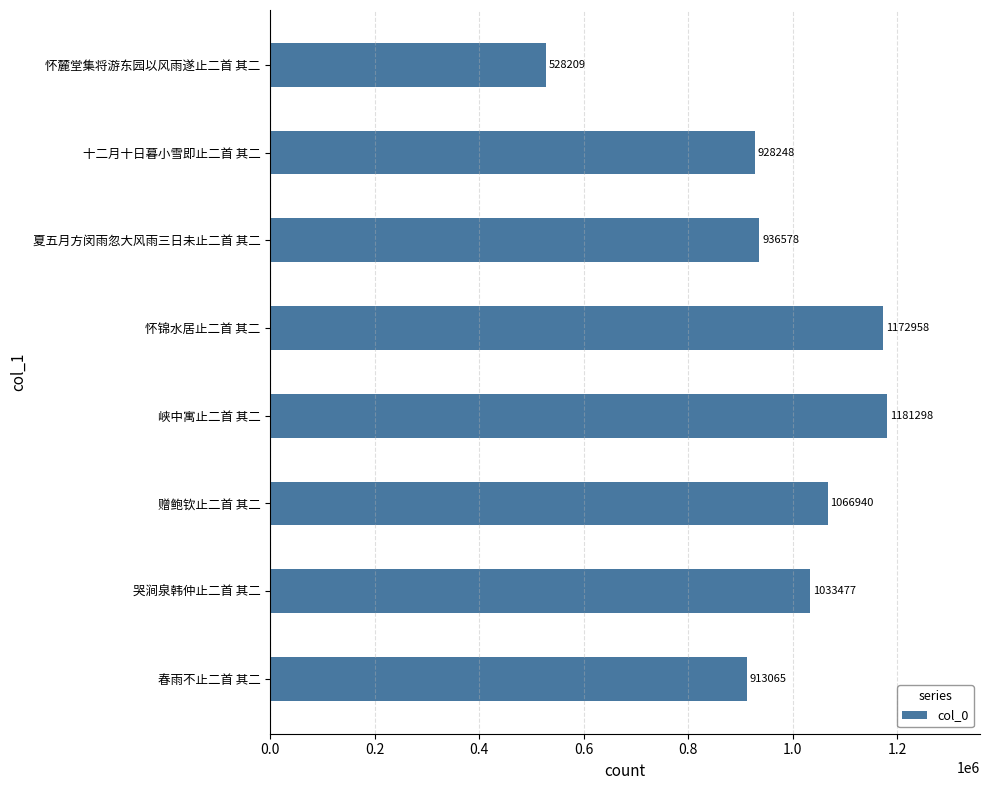

Reading top to bottom, list all the values displayed in this chart.

528209	928248	936578	1172958	1181298	1066940	1033477	913065